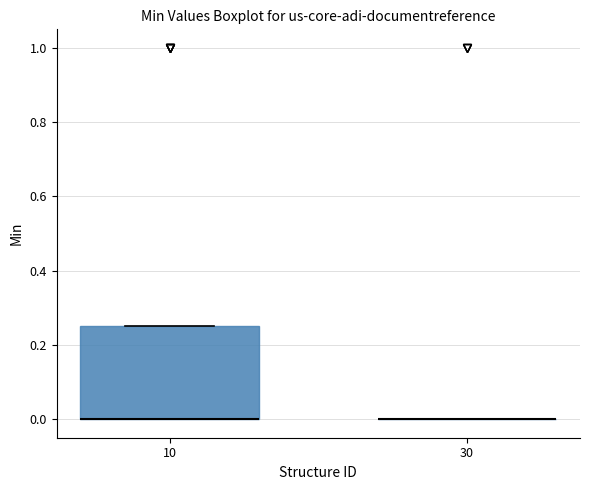

Which box is the tallest, from its lower edge to its upper edge?

10